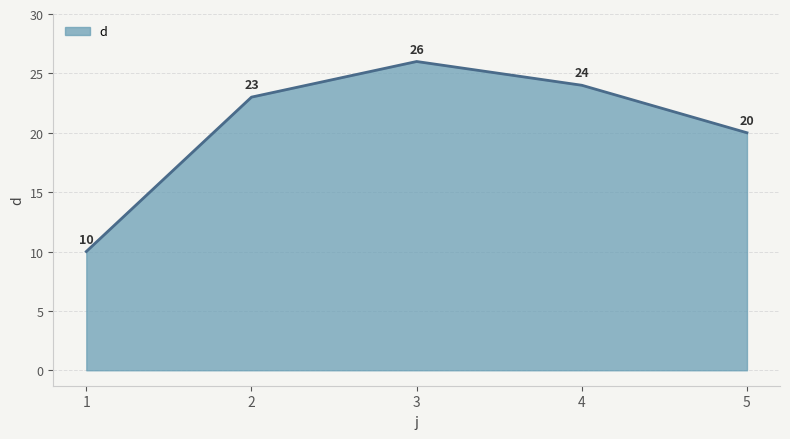

True or false: the data has more than 0 interior local peaks.

True